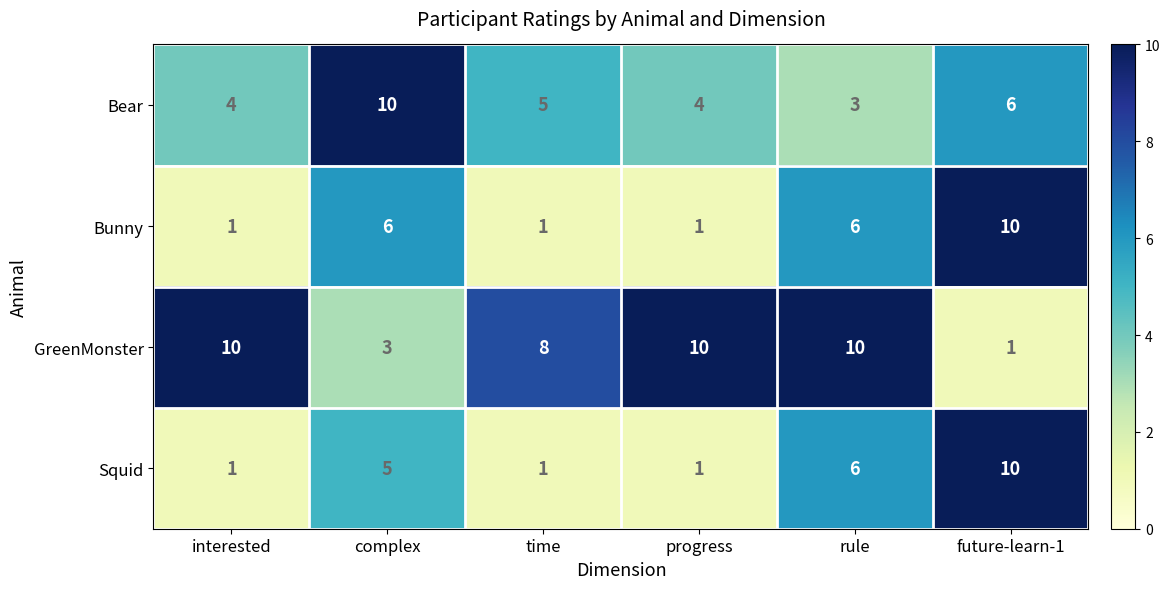

Which series changed the most between complex and future-learn-1?

Squid